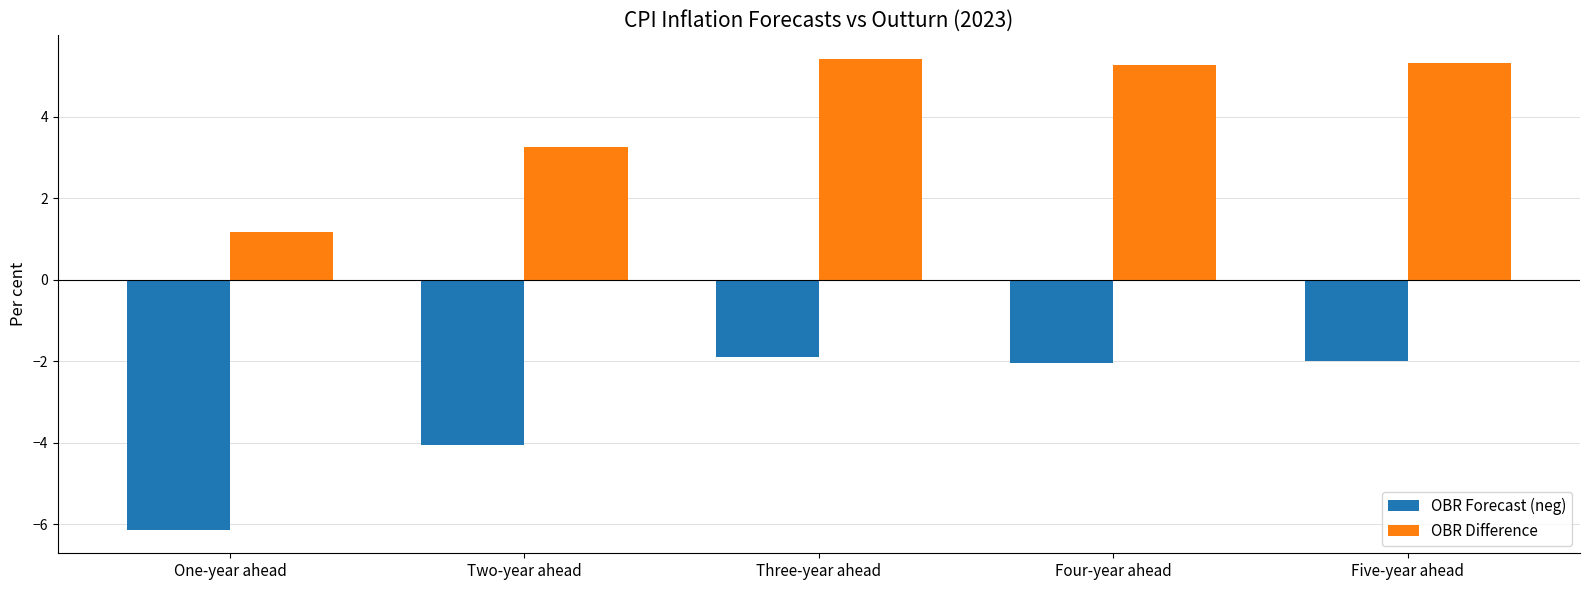

What is the total value across all series at One-year ahead?

-5.0